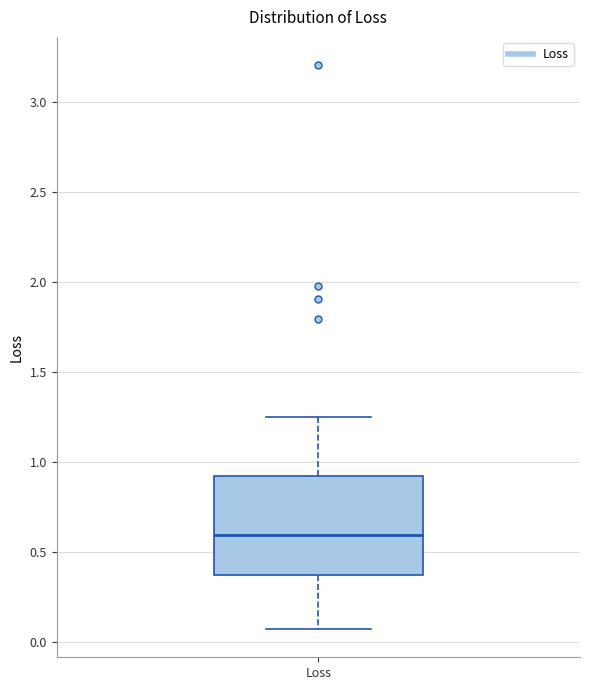

Read this box plot against the y-axis: the position of the median line, the range covered by the box, and the ends of both whiskers. The values are not printed on the chart, so give them approximately, as read against the axis.

median 0.60, box 0.35 to 0.90, whiskers 0.05 to 1.25